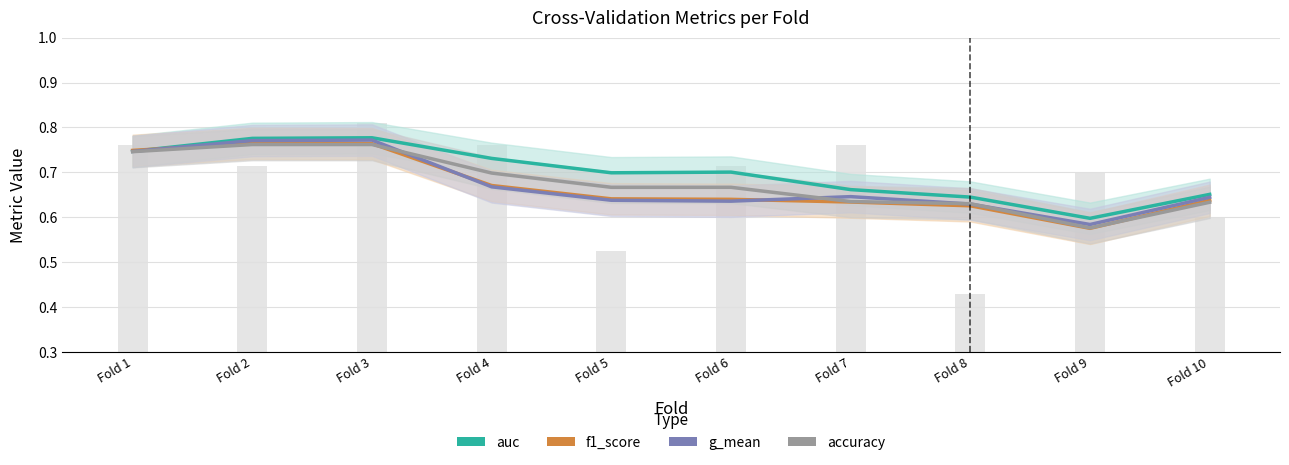

Reading left to right, extract all data points from this chart.

auc: 0.7	0.8	0.8	0.7	0.7	0.7	0.7	0.6	0.6	0.7
f1_score: 0.7	0.8	0.8	0.7	0.6	0.6	0.6	0.6	0.6	0.6
g_mean: 0.7	0.8	0.8	0.7	0.6	0.6	0.6	0.6	0.6	0.6
accuracy: 0.7	0.8	0.8	0.7	0.7	0.7	0.6	0.6	0.6	0.6